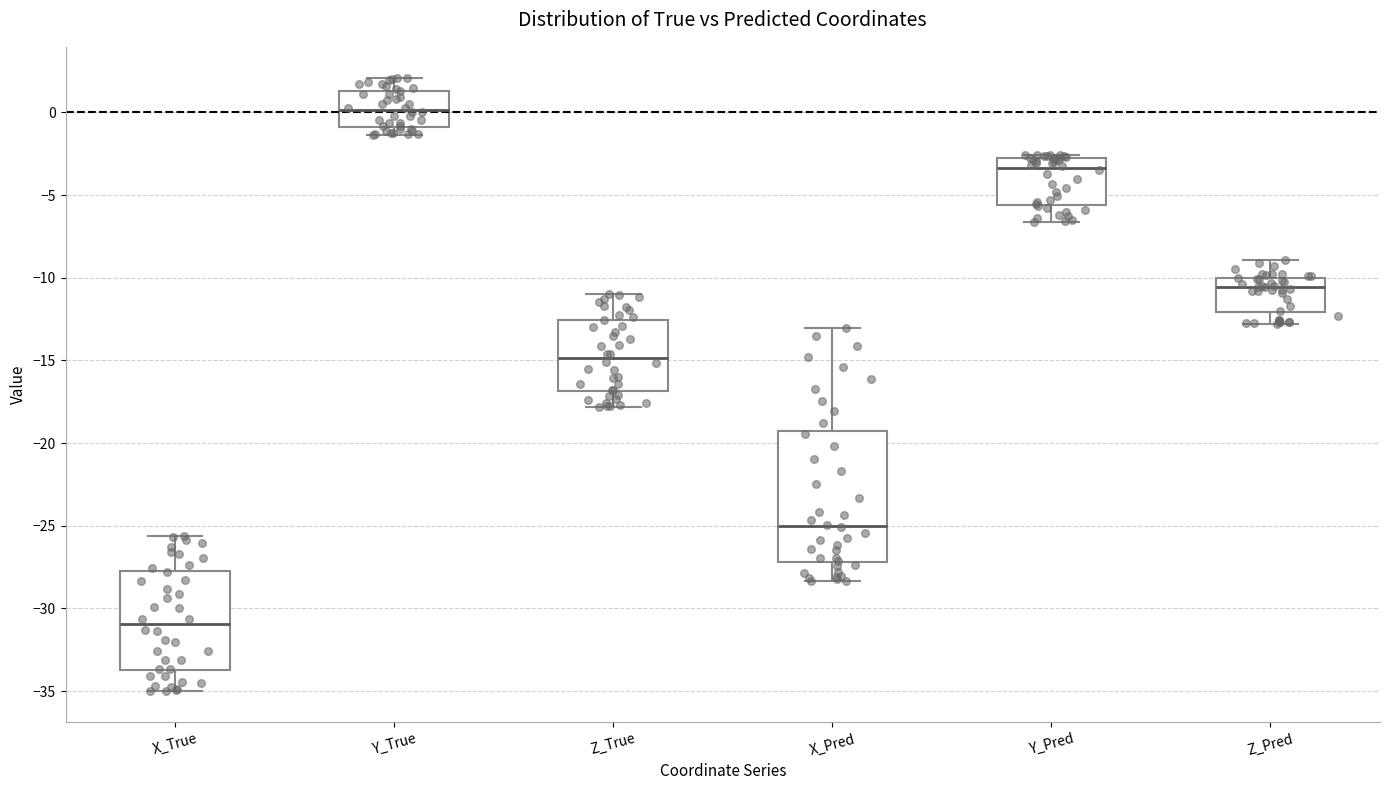

Where does the upper whisker of the box for Z_Pred end on the y-axis? The values are not printed on the chart, so give them approximately, as read against the axis.

-9.0